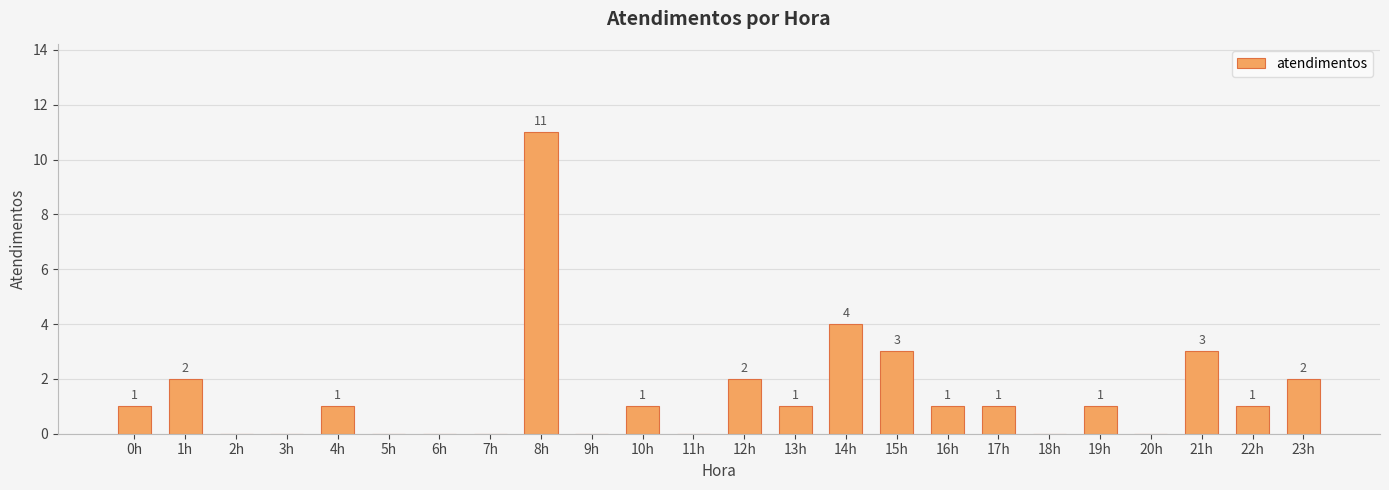

The value at 13h is 1. True or false?

True